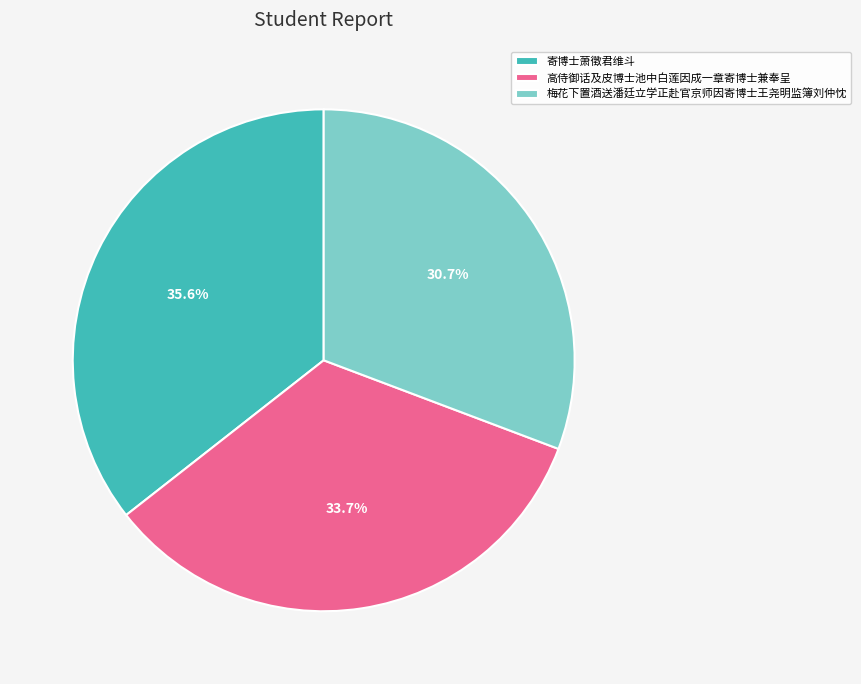

Which category has the biggest portion of the pie?

寄博士萧徵君维斗